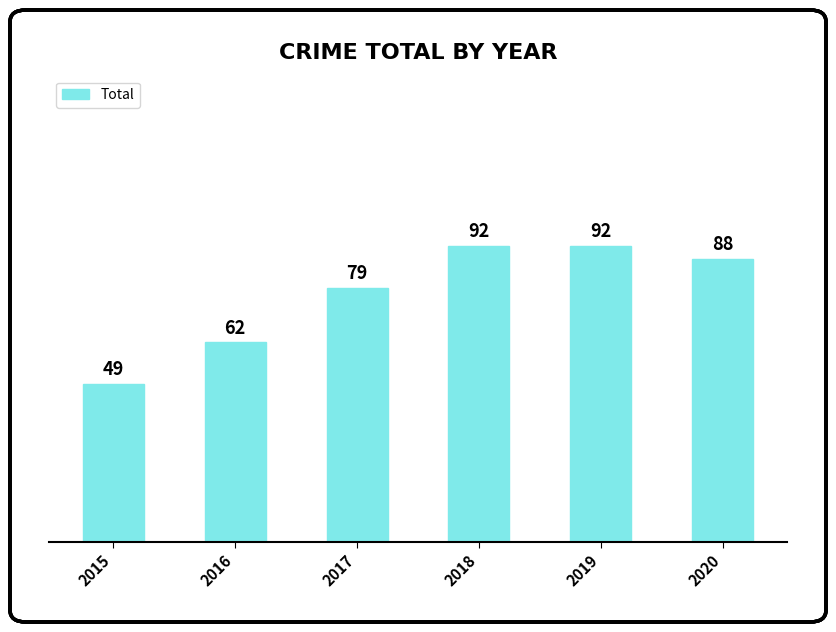

The value at 2017 is 79. True or false?

True